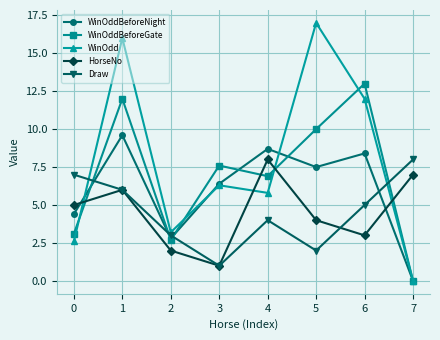

What are all the series names shown in the legend?

WinOddBeforeNight, WinOddBeforeGate, WinOdd, HorseNo, Draw